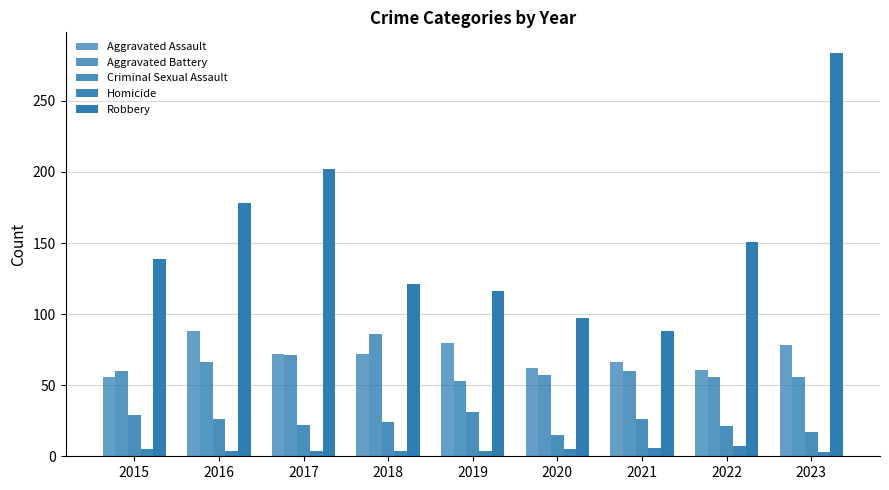

How many bars are there in each group?

5